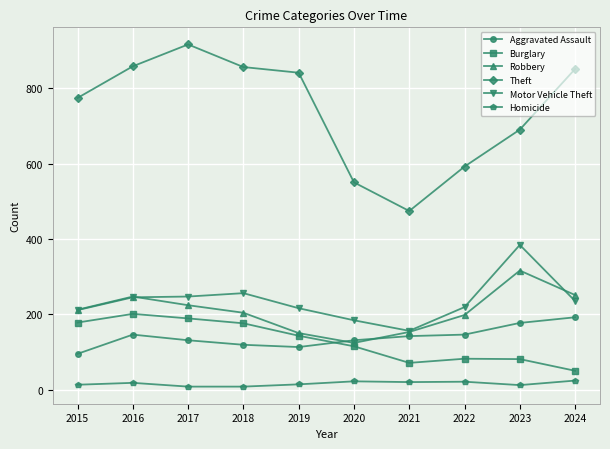

True or false: Theft has a value of 592 at 2022.

True